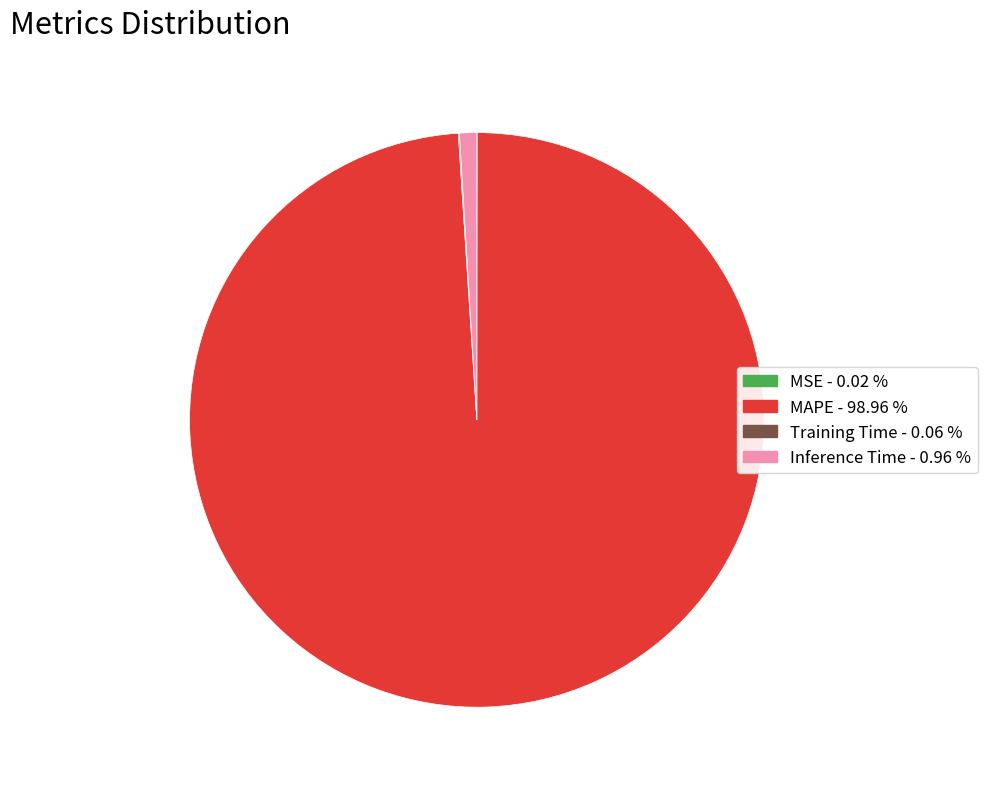

Is there any slice that represents more than half of the pie?

Yes